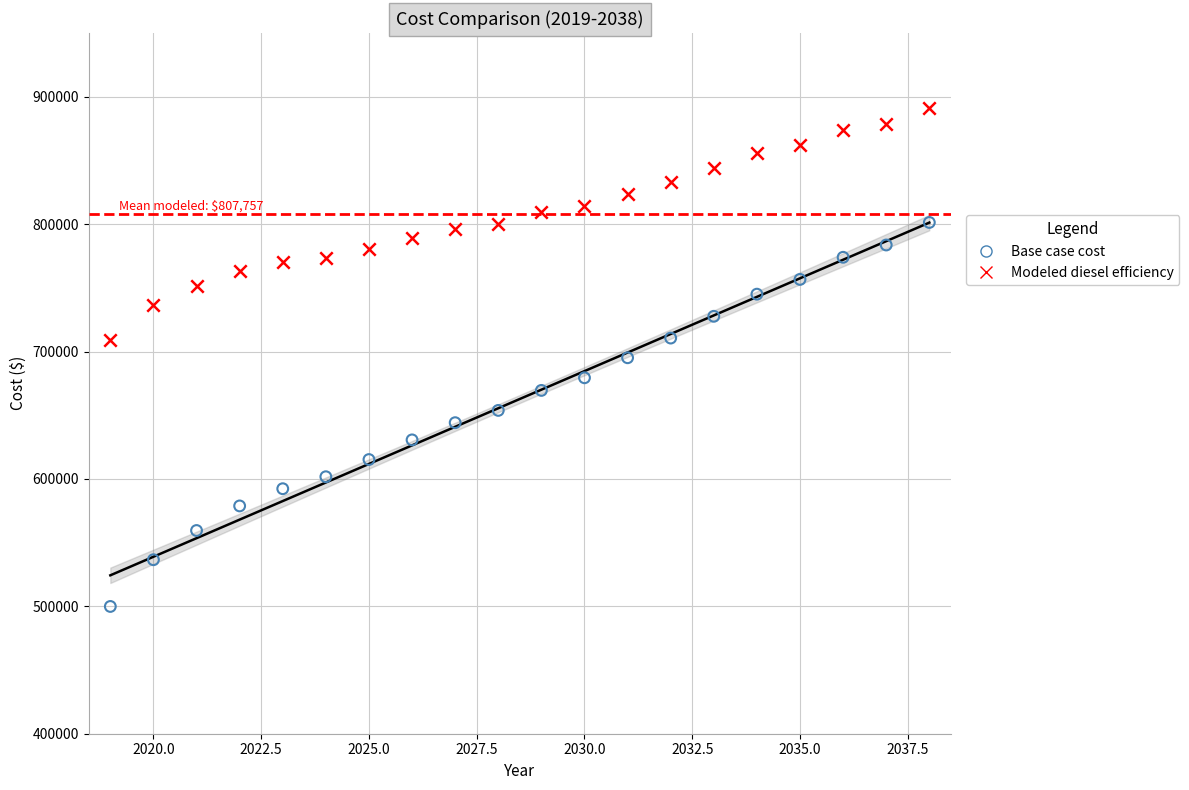

Which series reaches the minimum Y coordinate?

Base case cost